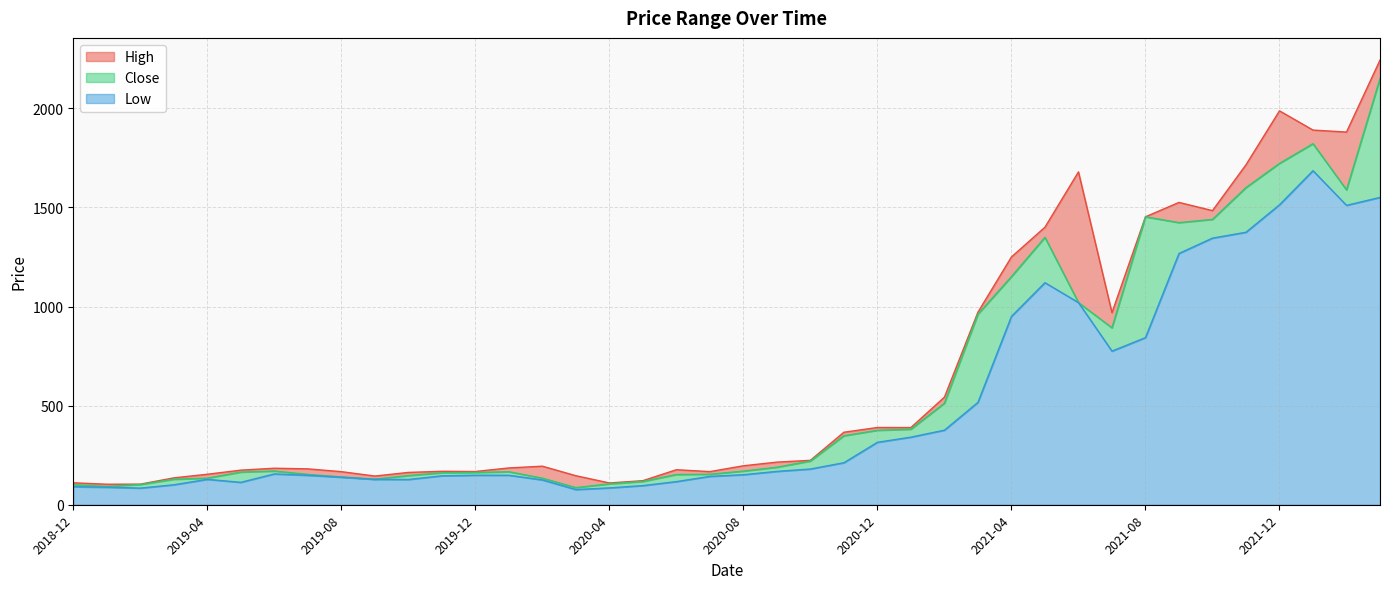

What is the difference between the highest and lowest values at 2019-03?

34.9